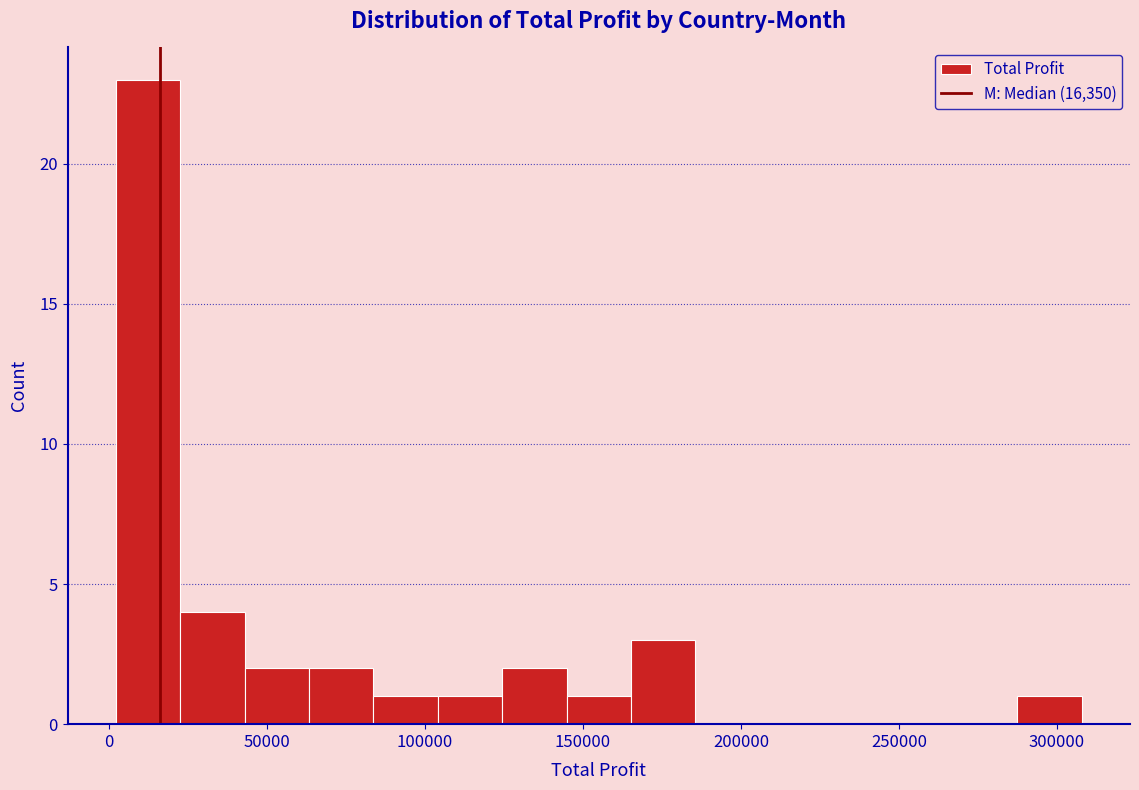

Reading left to right, list every bar in this chart as the range it spans on the x-axis followed by its height. Neither the bar edges nor the heights are printed on the chart, so give them approximately, as read against the axes.

0 to 25000: 23
25000 to 45000: 4
45000 to 65000: 2
65000 to 85000: 2
85000 to 105000: 1
105000 to 125000: 1
125000 to 145000: 2
145000 to 165000: 1
165000 to 185000: 3
185000 to 205000: 0
205000 to 225000: 0
225000 to 245000: 0
245000 to 265000: 0
265000 to 285000: 0
285000 to 310000: 1